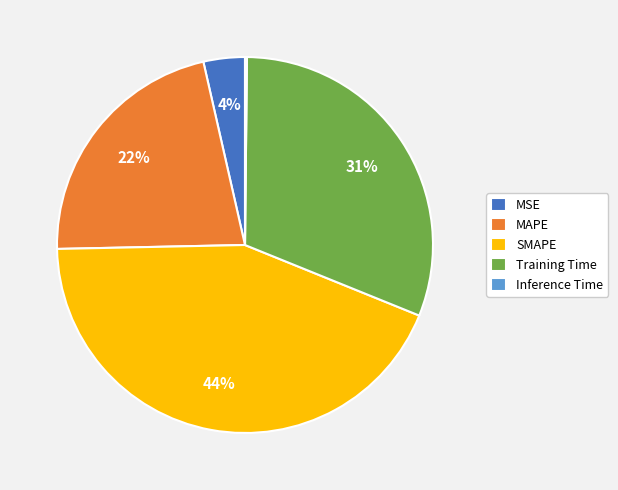

What is the largest slice in the pie chart?

SMAPE